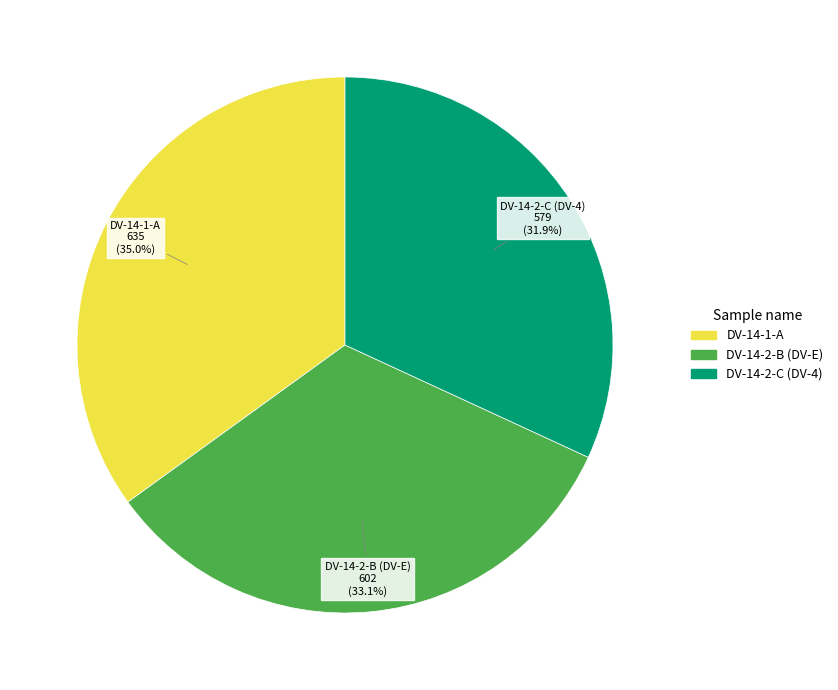

How many segments does this pie chart have?

3